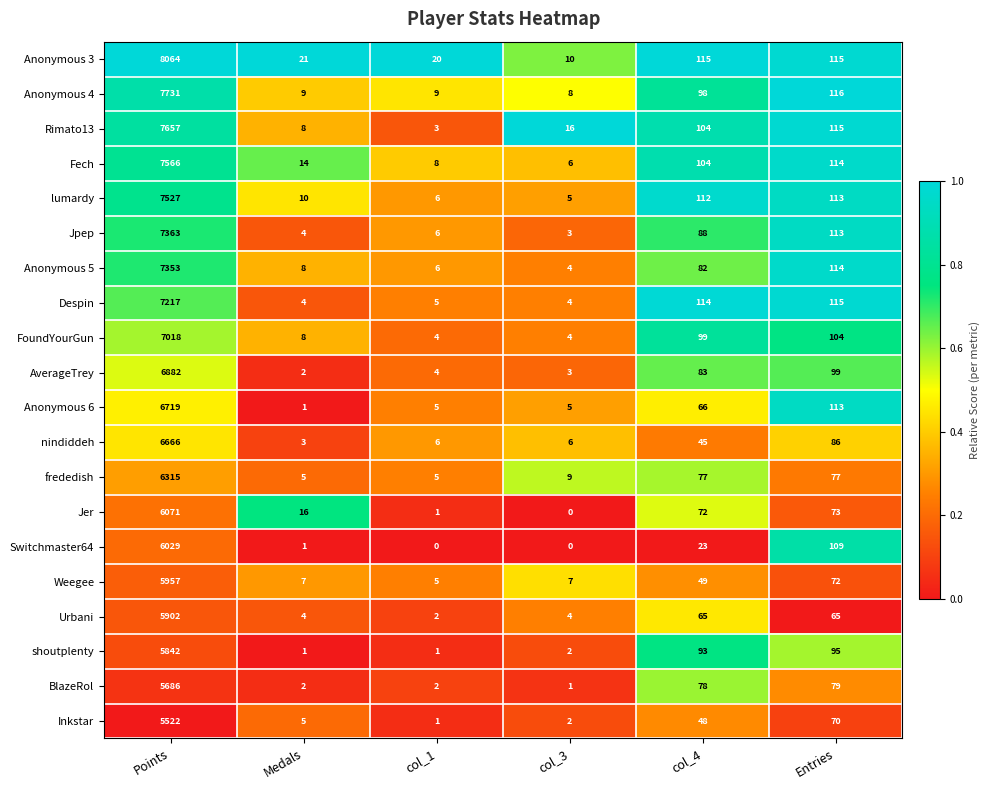

True or false: Urbani has a value of 3 at col_1.

False